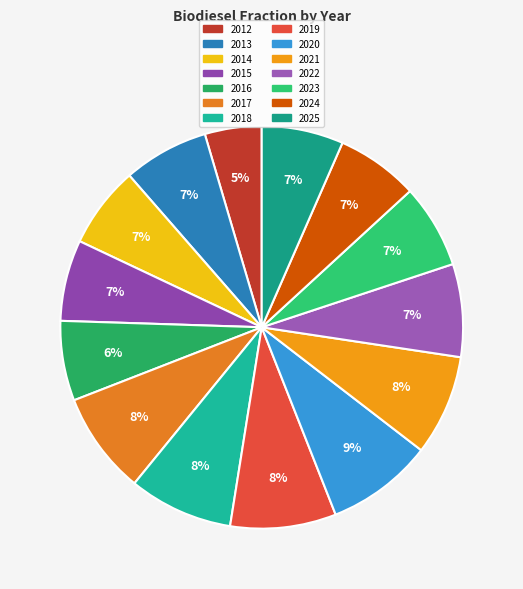

To the nearest percent, what is the average slice percentage?

7%